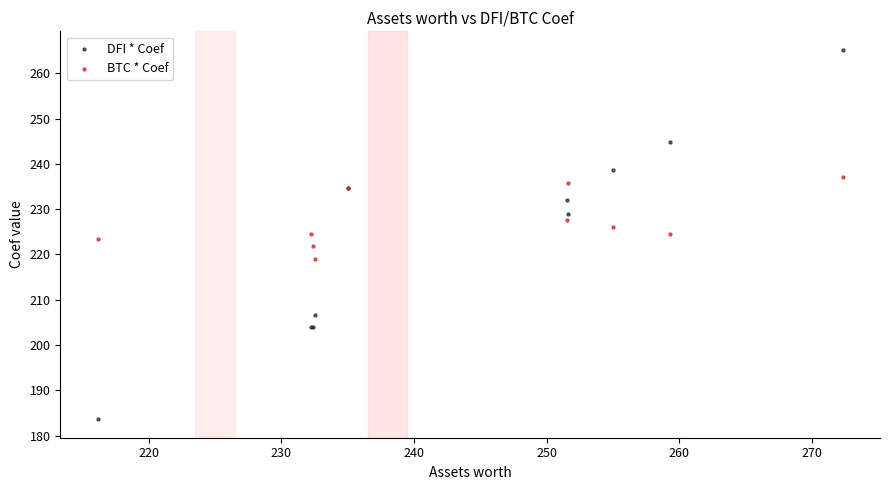

Which series contains the lowest Y value?

DFI * Coef